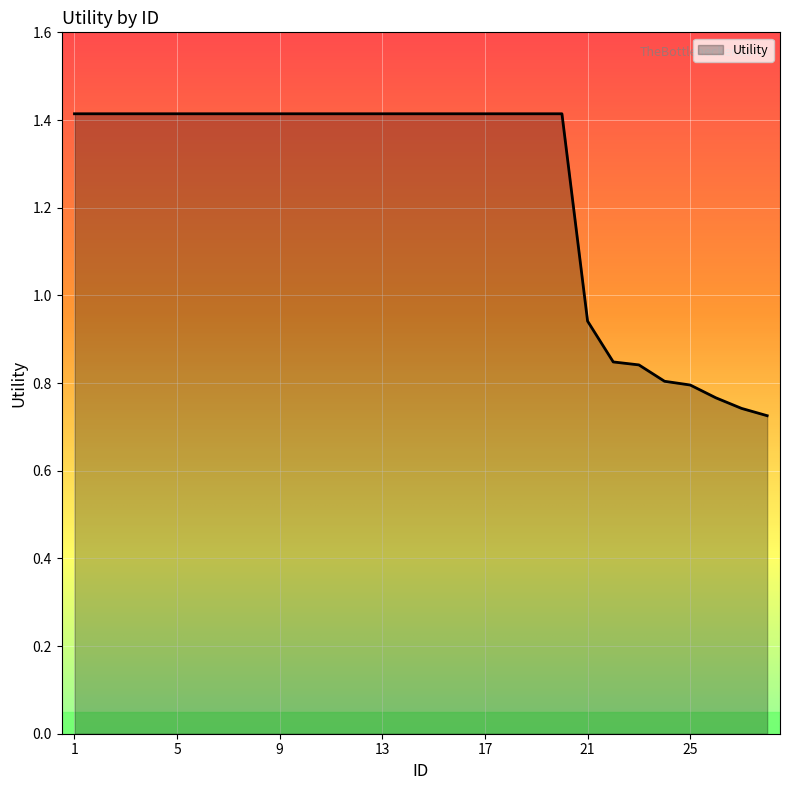

What is the maximum value shown in the chart?

1.4